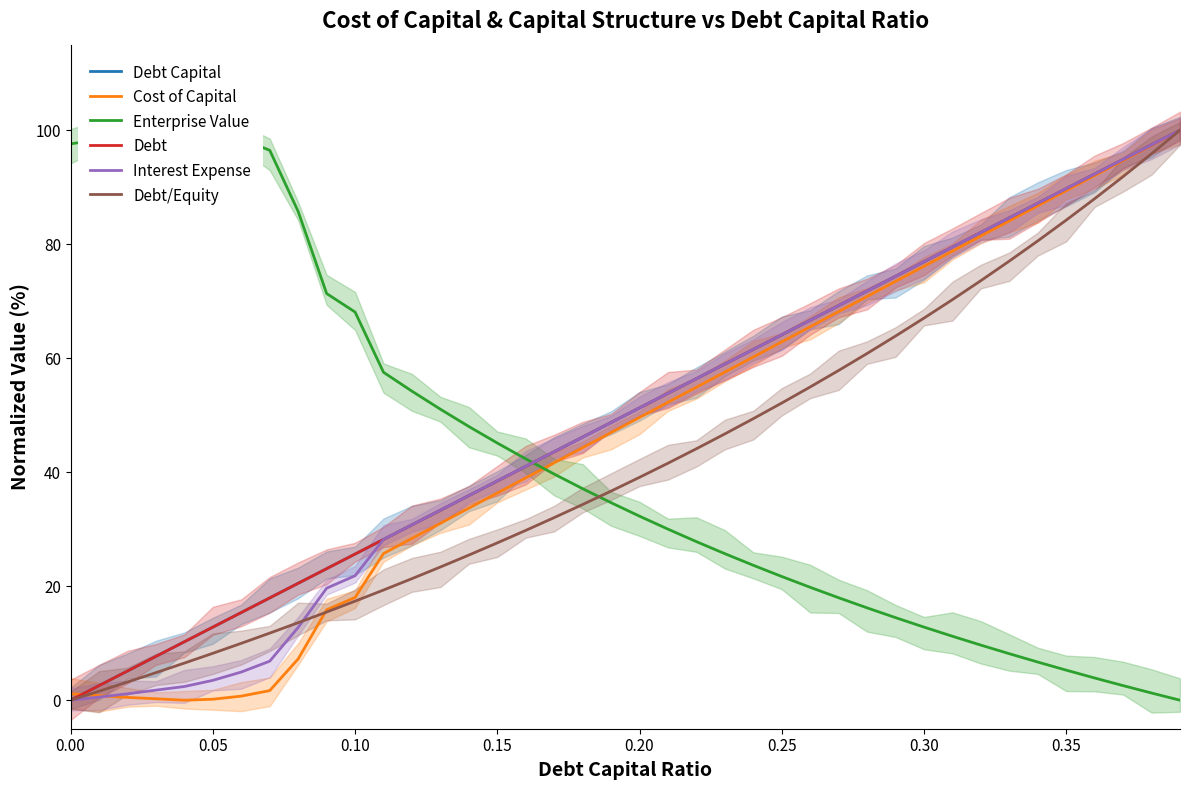

True or false: Enterprise Value and Debt Capital cross at least once.

True